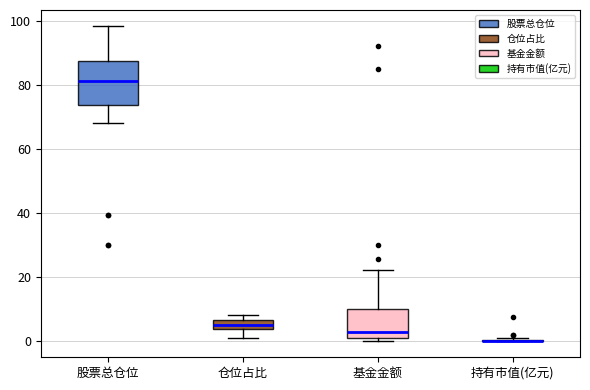

Where is the upper edge of the box for 基金金额 on the y-axis? The values are not printed on the chart, so give them approximately, as read against the axis.

10